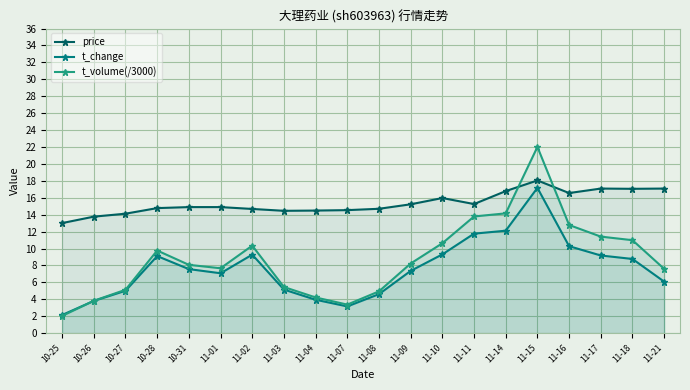

Where do t_volume(/3000) and price first cross each other?

11-14 and 11-15